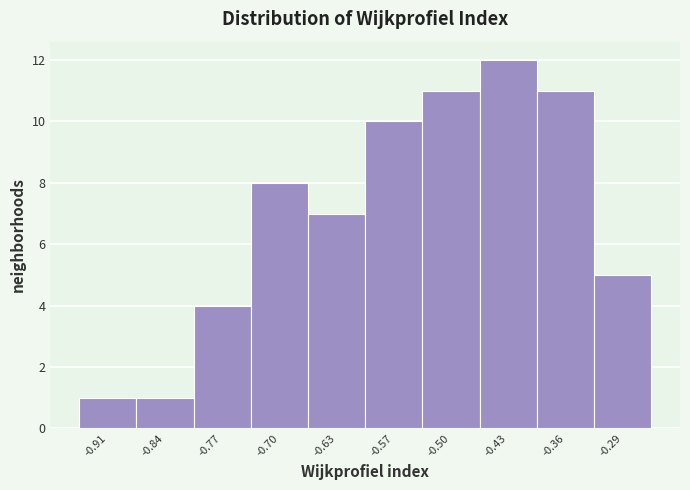

What is the height of the bar covering -0.40 to -0.33 on the x-axis? Neither the bar edges nor the heights are printed on the chart, so give them approximately, as read against the axes.

11